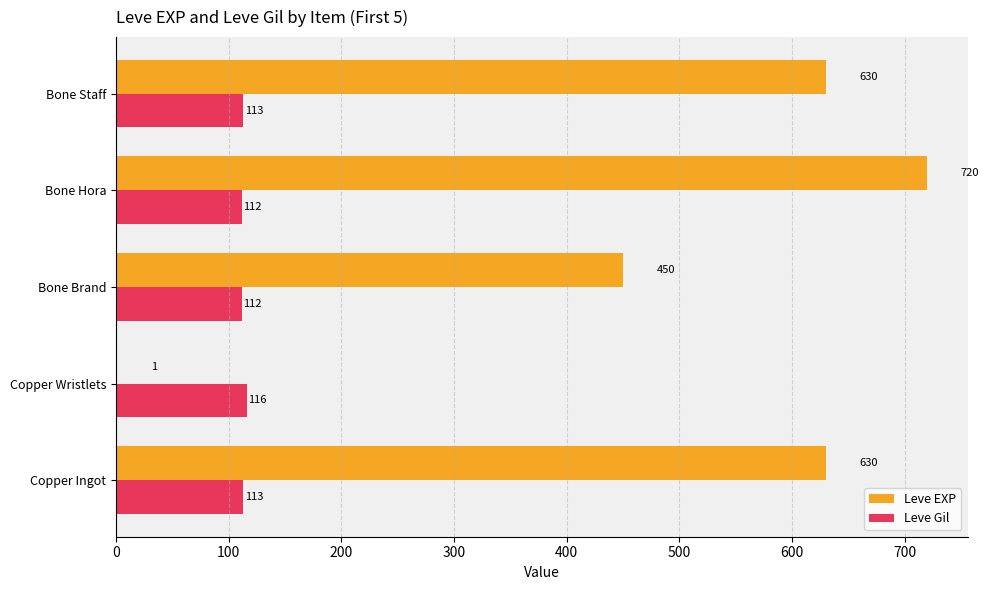

Which series changed the most between Copper Wristlets and Bone Hora?

Leve EXP